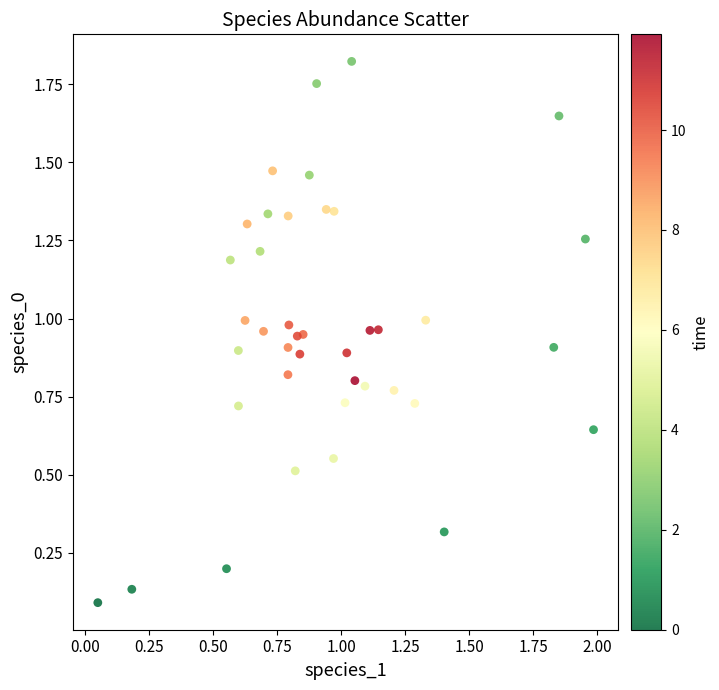

What is the range of X values (max minus min)?

1.9